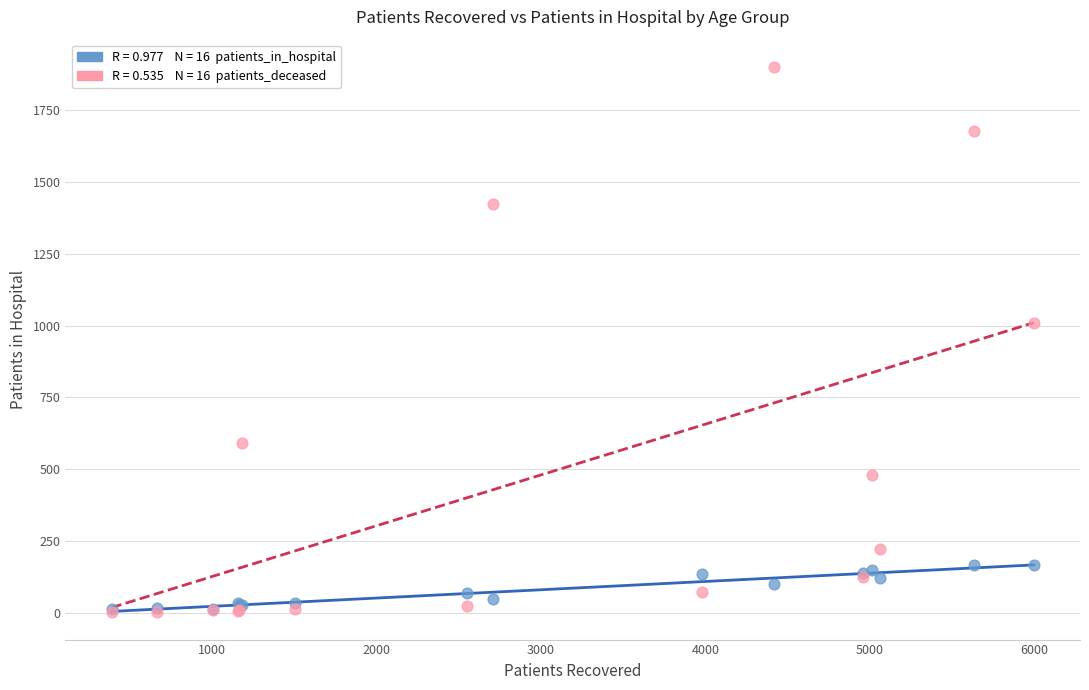

Across all series, what Y value is closest to 951?

1009